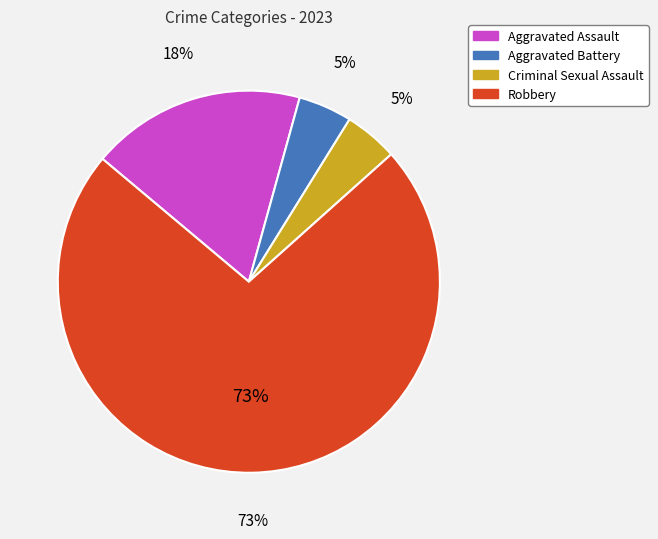

To the nearest percent, what is the difference between the largest and smallest slice percentages?

68%